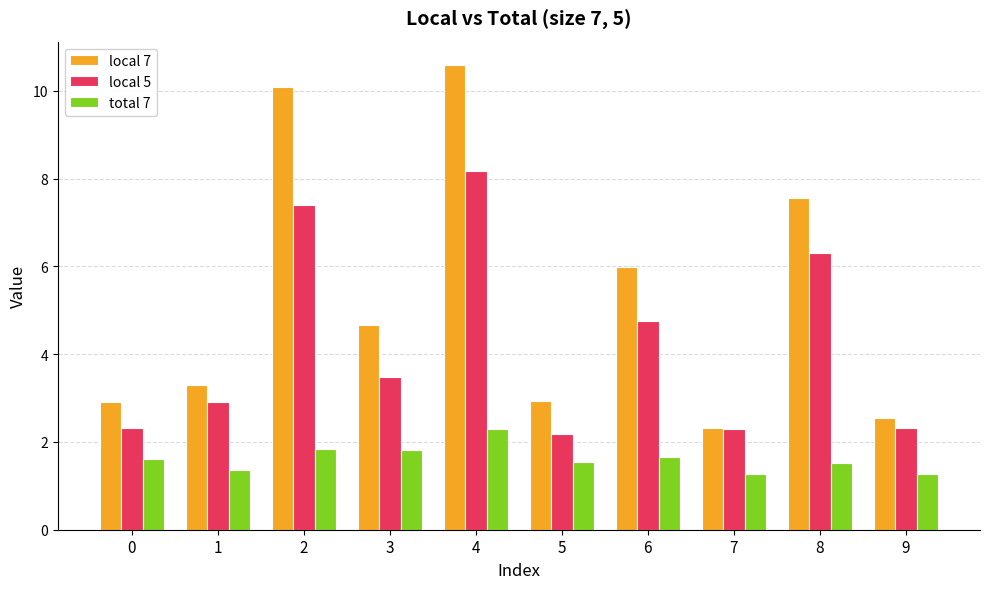

At 5, list the series in order from largest to smallest.

local 7, local 5, total 7